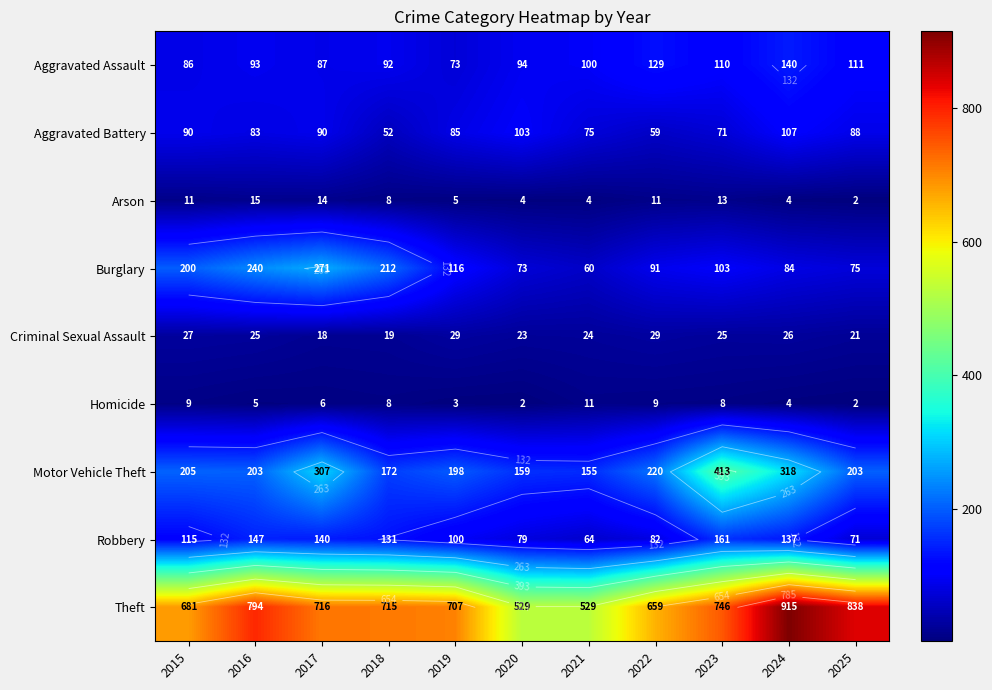

What is the sum of the Aggravated Battery values at 2018 and 2020?

155